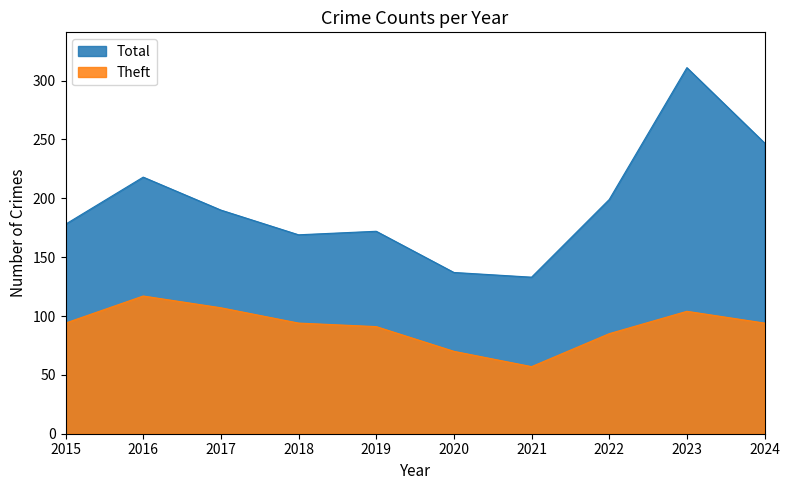

What is the difference between the second highest and second lowest values in the Theft series?

37